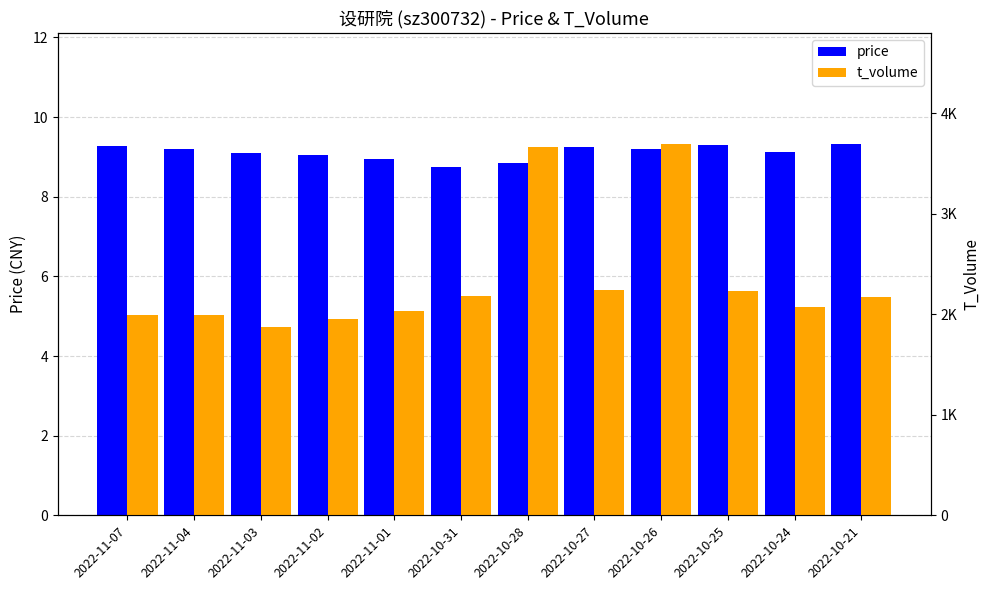

What is the total value across all series at 2022-11-02?

1958.0